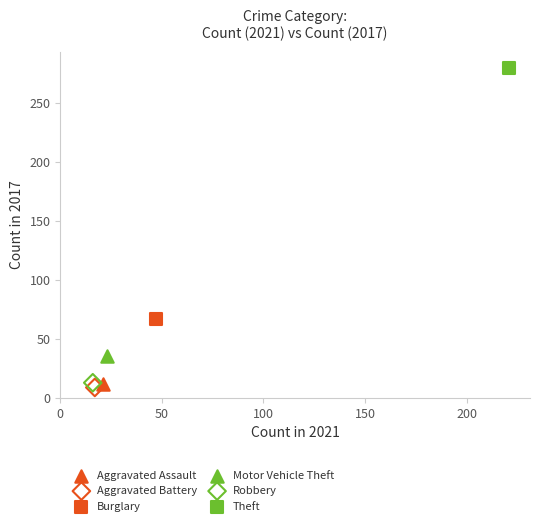

What are all the series names shown in the legend?

Aggravated Assault, Aggravated Battery, Burglary, Motor Vehicle Theft, Robbery, Theft